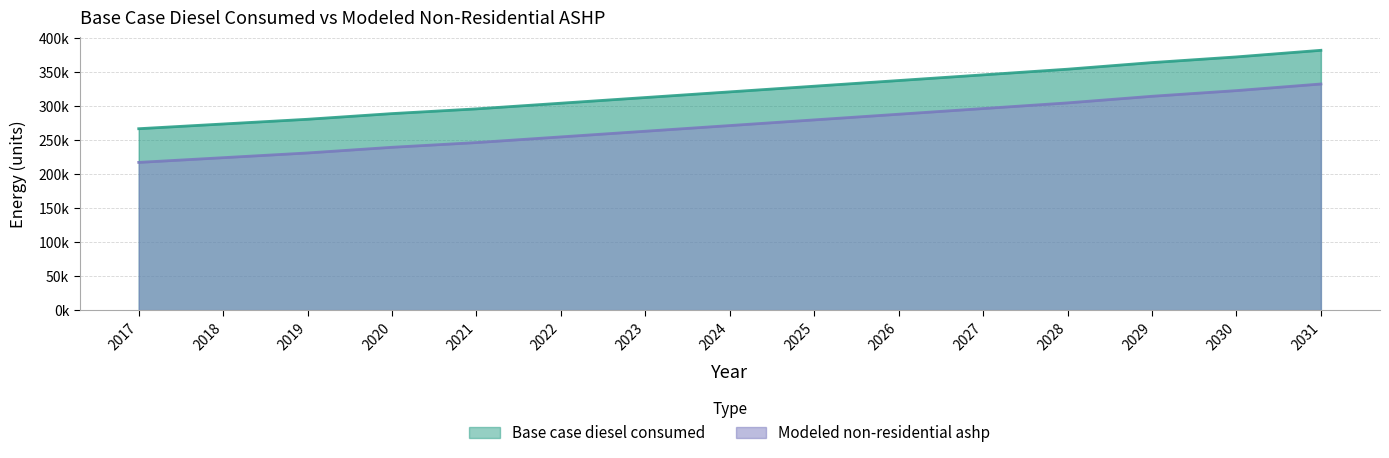

Reading left to right, what are all the values shown in this chart?

Base case diesel consumed: 2017=266472.7	2018=273411.1	2019=280349.5	2020=288675.5	2021=295613.9	2022=303940.0	2023=312266.0	2024=320592.1	2025=328918.2	2026=337244.2	2027=345570.3	2028=353896.3	2029=363610.1	2030=371936.1	2031=381649.9
Modeled non-residential ashp: 2017=216975.8	2018=223914.1	2019=230852.5	2020=239178.6	2021=246117.0	2022=254443.0	2023=262769.1	2024=271095.2	2025=279421.2	2026=287747.3	2027=296073.4	2028=304399.4	2029=314113.2	2030=322439.2	2031=332153.0